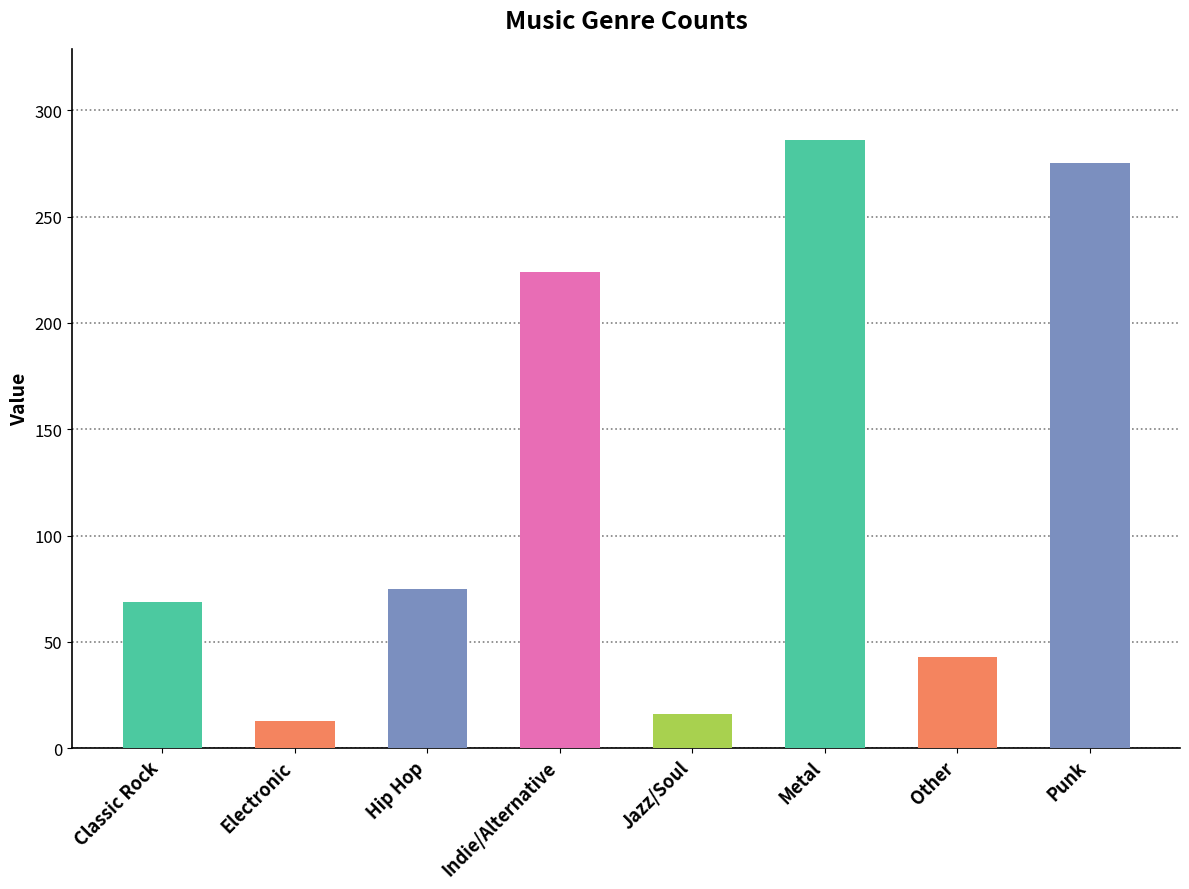

How many values are below 75?

4